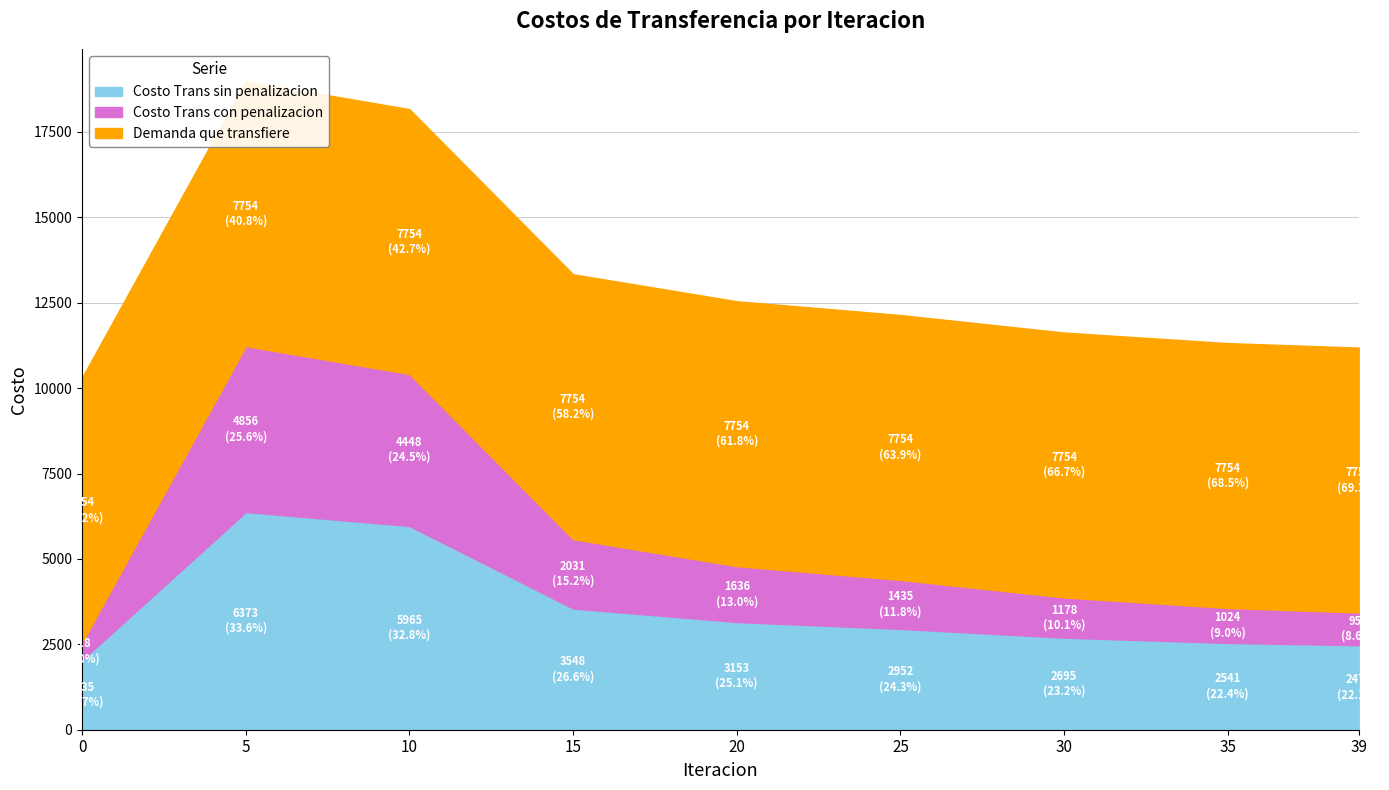

Where does the Costo Trans sin penalizacion series first go above 2951?

5